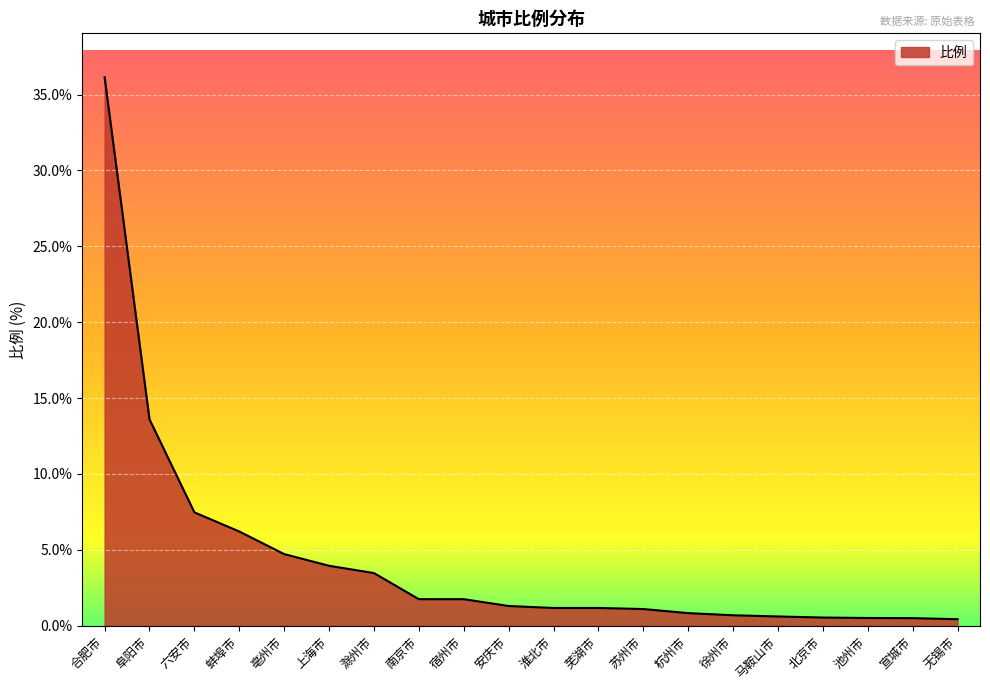

What position from the left is 宿州市?

9